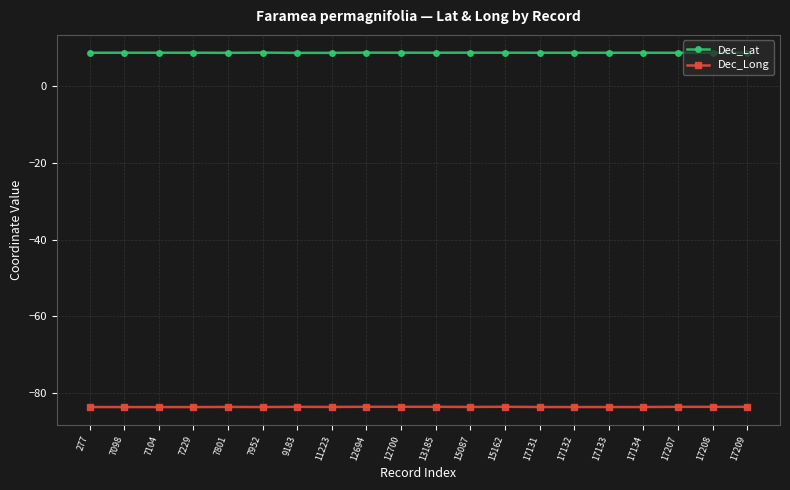

What are all the series names shown in the legend?

Dec_Lat, Dec_Long